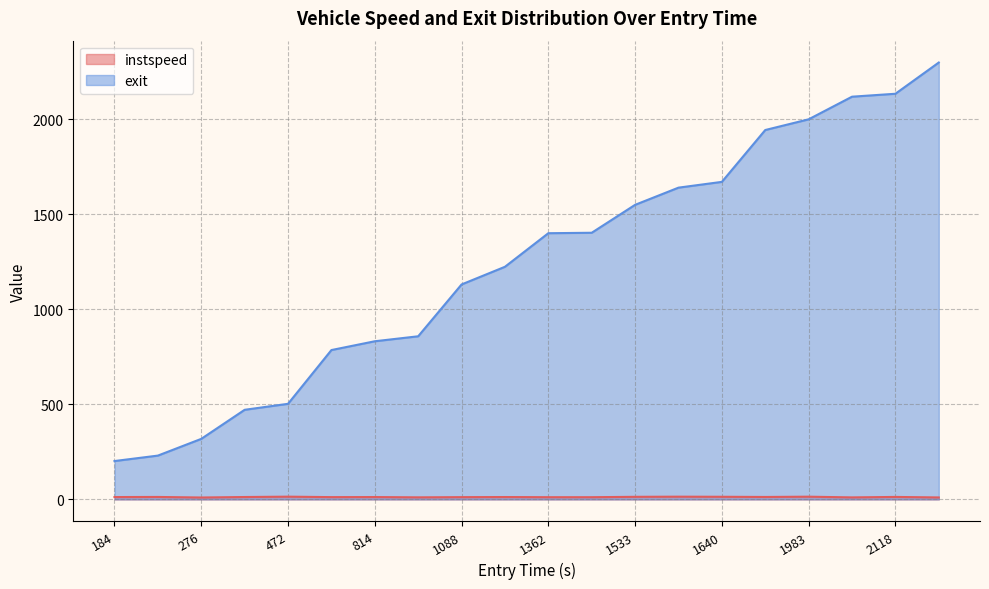

At which label does instspeed first exceed 12?

184